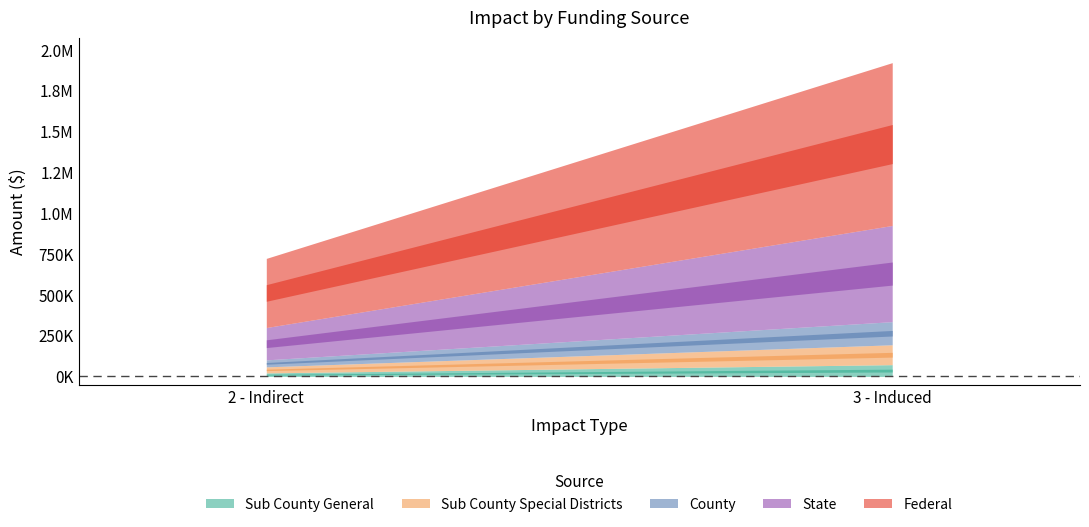

List the series in order of their peak value, lowest first.

Sub County General, Sub County Special Districts, County, State, Federal